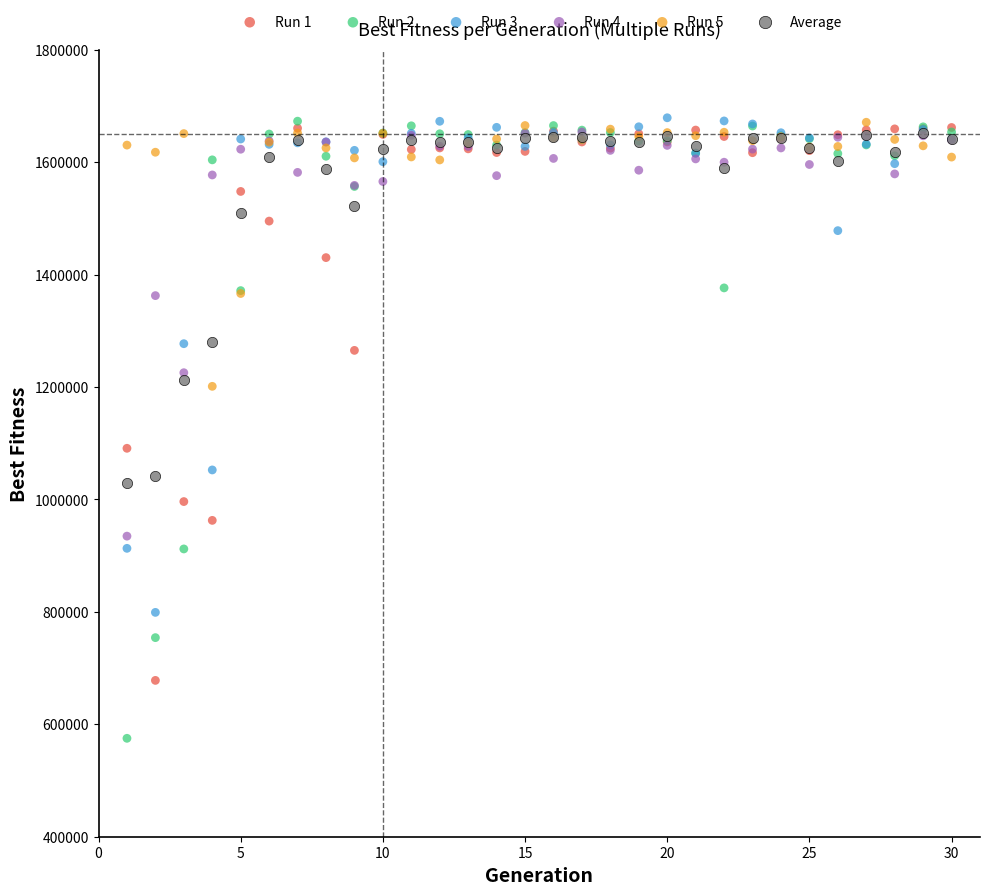

What are all the series names shown in the legend?

Run 1, Run 2, Run 3, Run 4, Run 5, Average